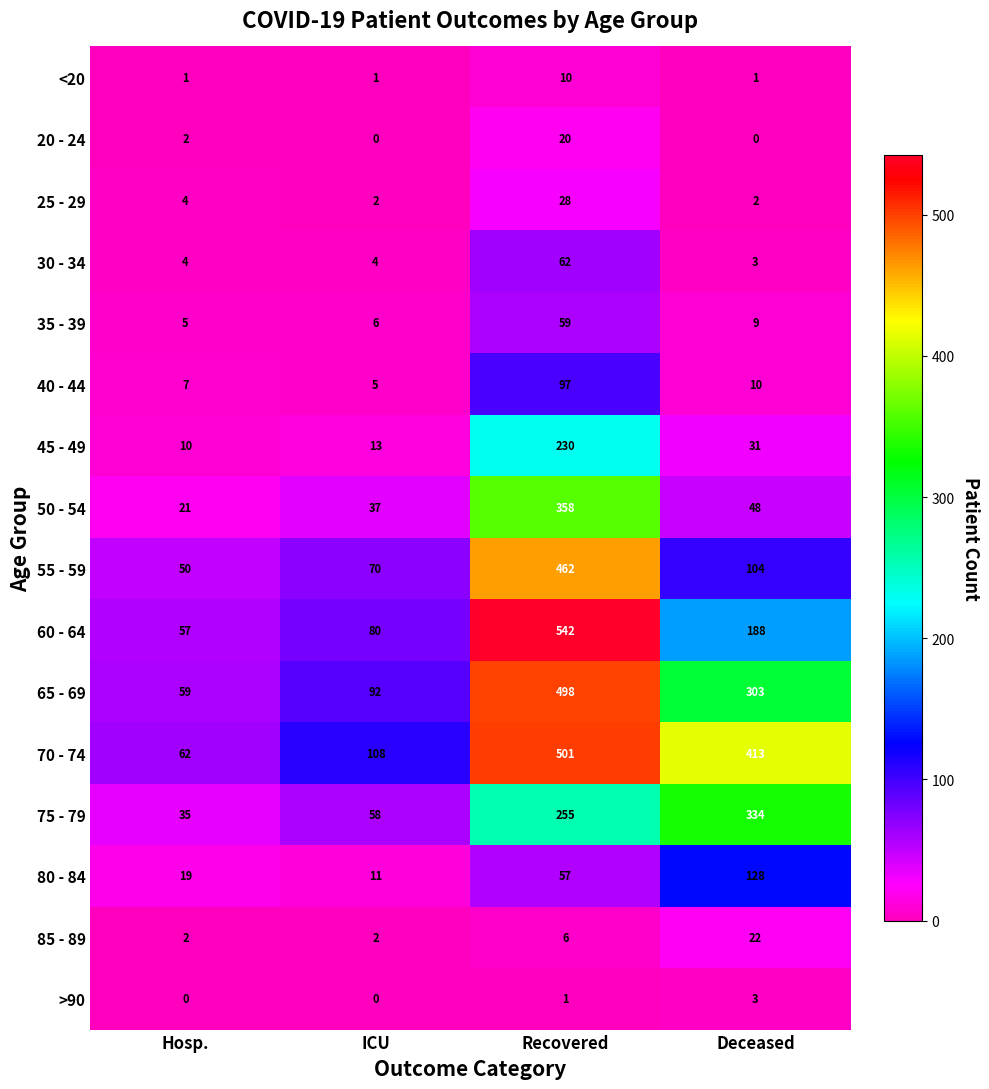

What is the difference between the second highest and second lowest values in the 85 - 89 series?

4